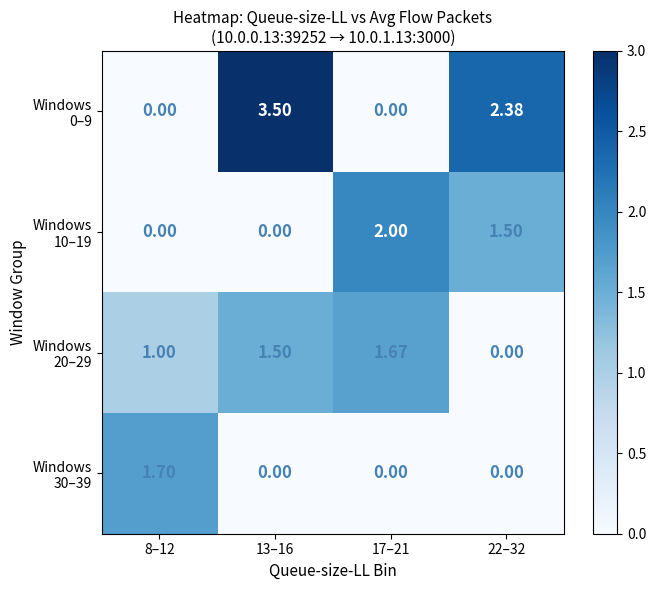

Count the number of data series in this chart.

4